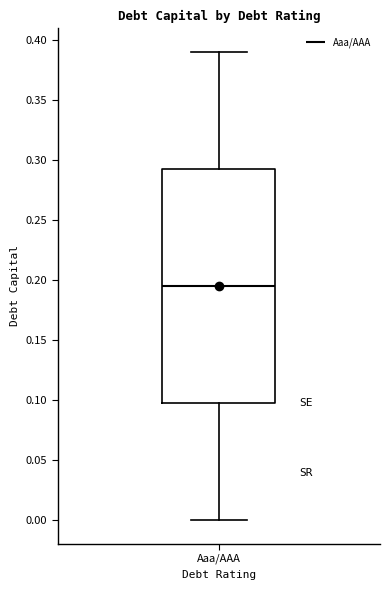

Read this box plot against the y-axis: the position of the median line, the range covered by the box, and the ends of both whiskers. The values are not printed on the chart, so give them approximately, as read against the axis.

median 0.195, box 0.100 to 0.295, whiskers 0.000 to 0.390